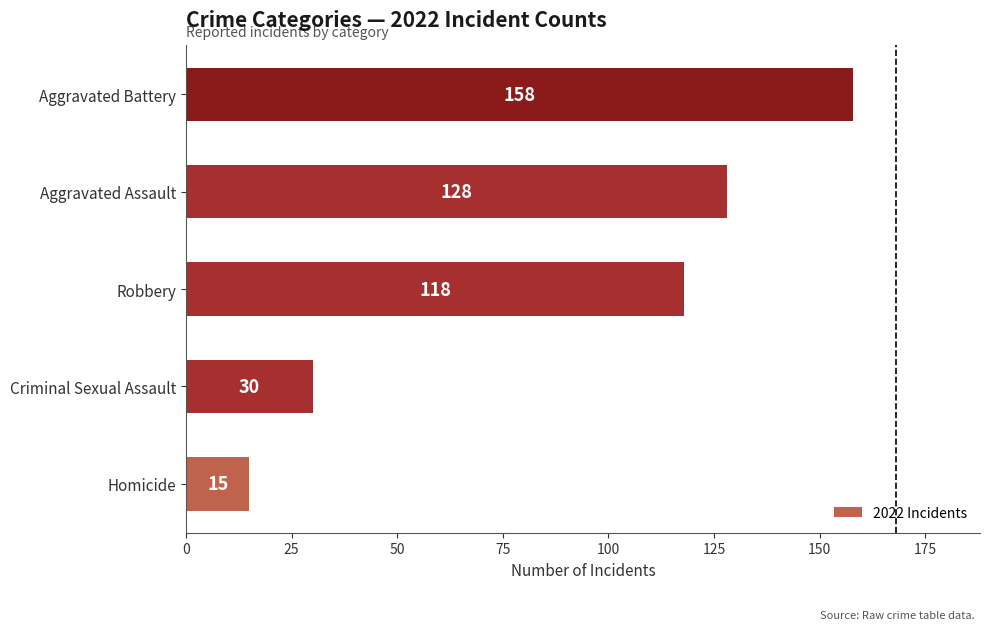

The chart shows a value of 274 at Aggravated Battery. True or false?

False